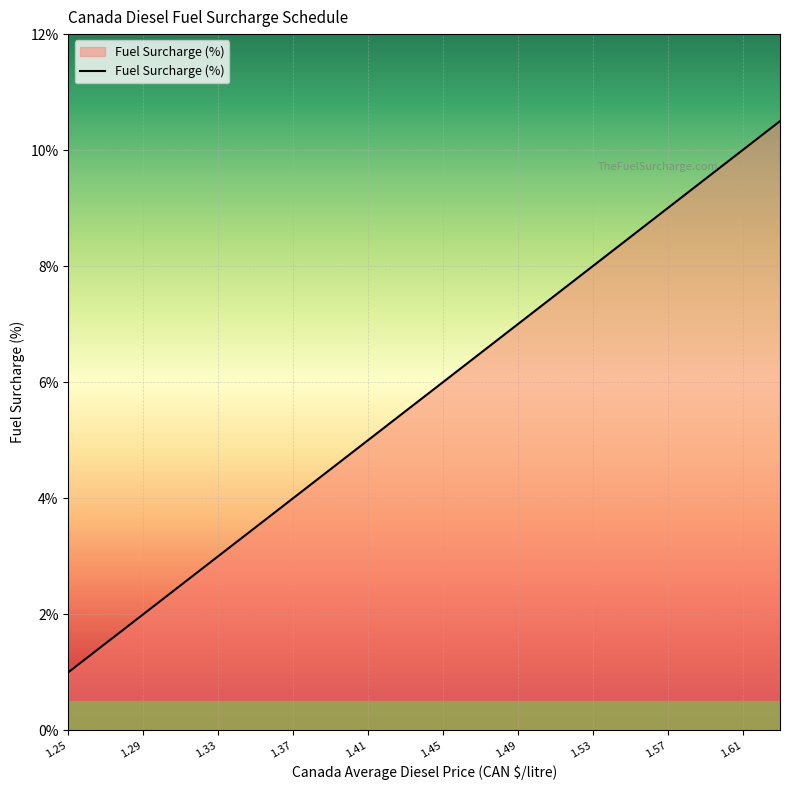

Does the chart have visible grid lines?

Yes